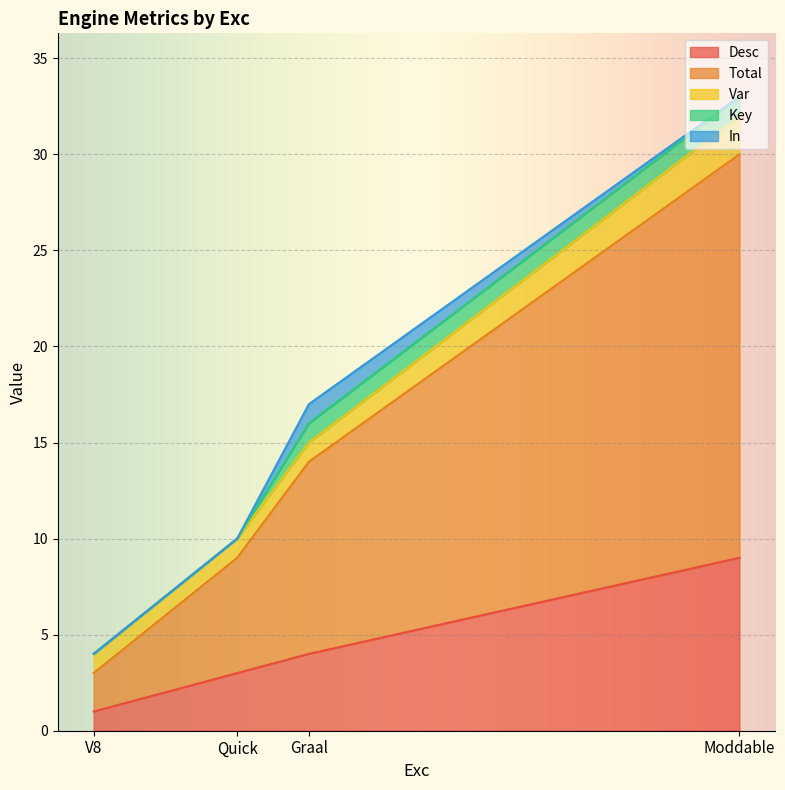

Rank the series at V8 from lowest to highest value.

Key, In, Desc, Var, Total